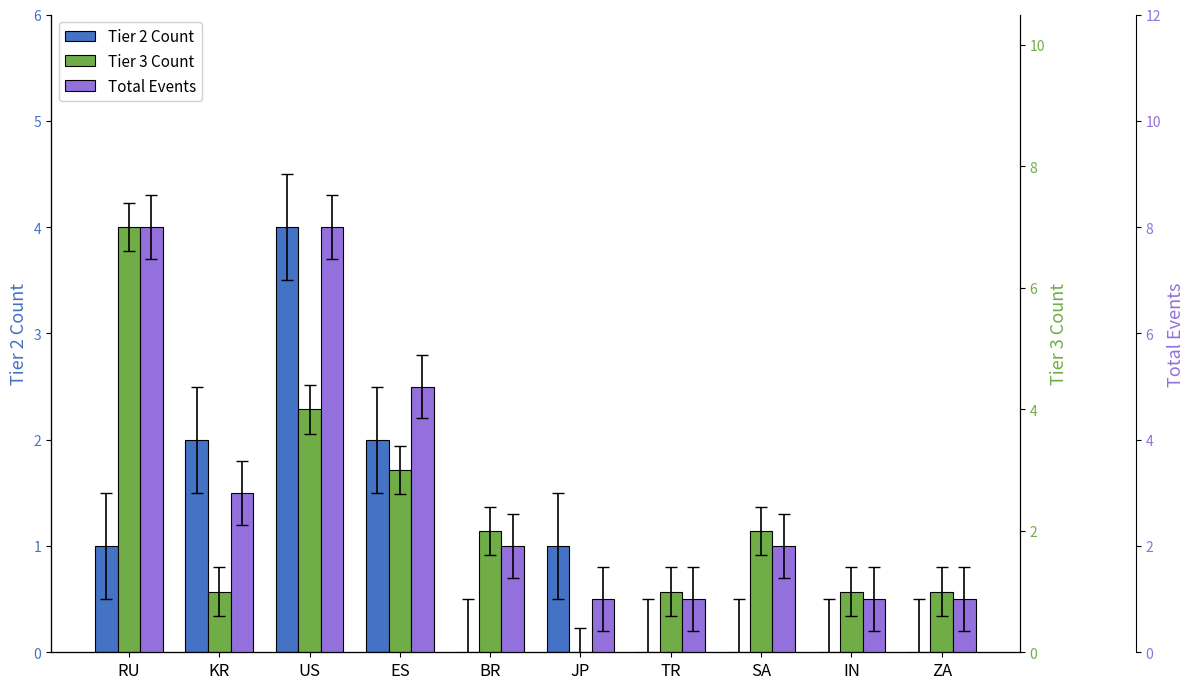

List the series in order of their peak value, highest first.

Total Events, Tier 3 Count, Tier 2 Count